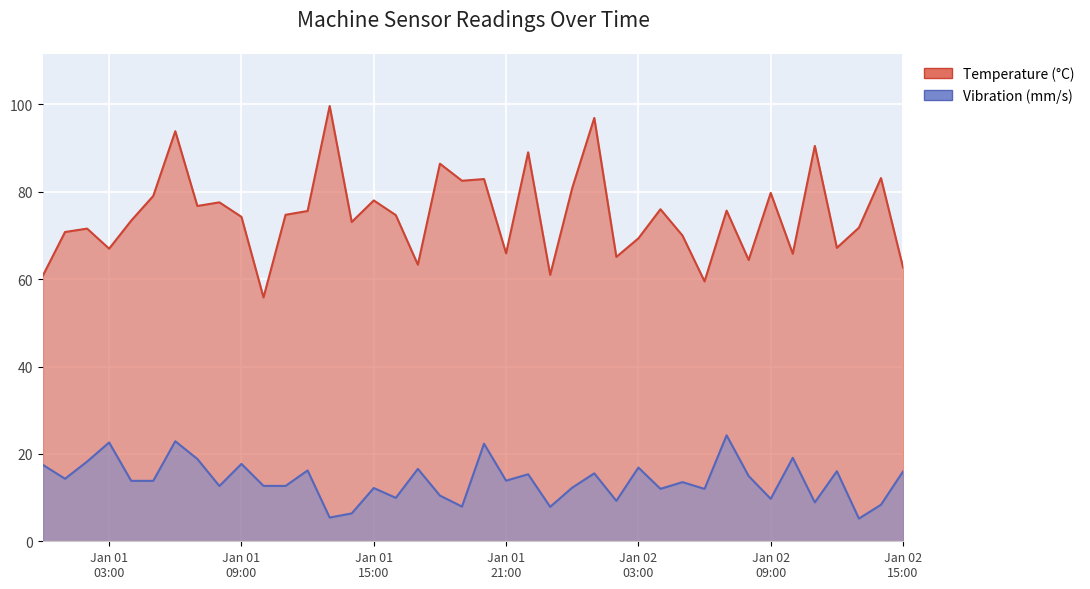

How many lines are shown in the chart?

2